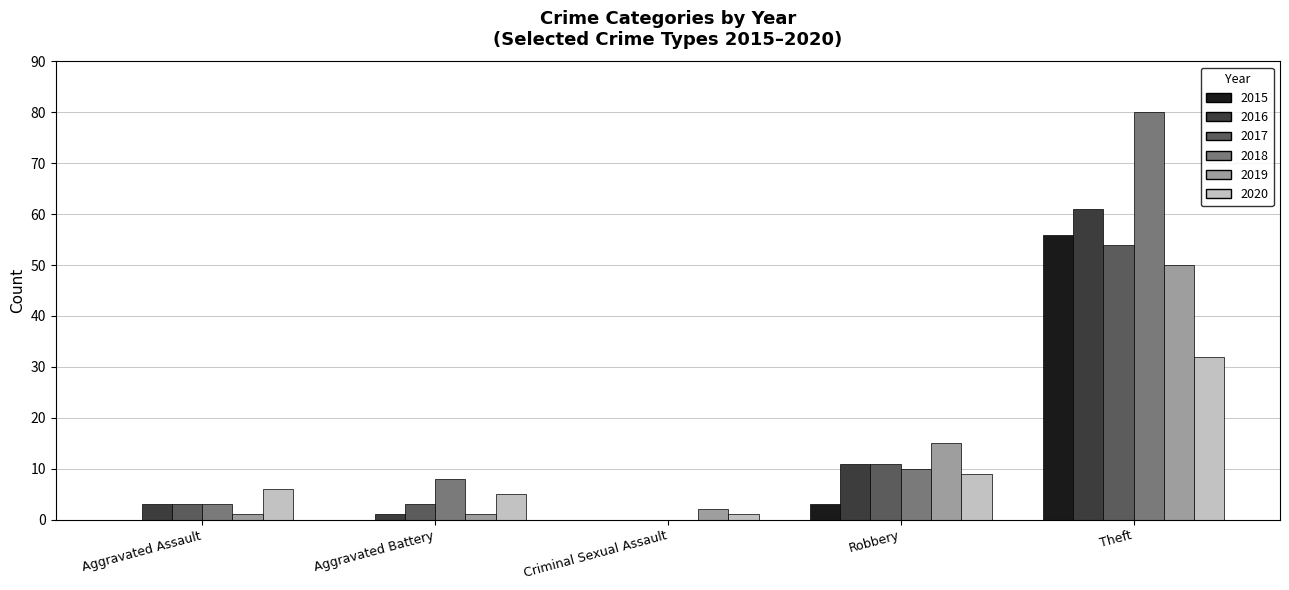

What are all the series names shown in the legend?

2015, 2016, 2017, 2018, 2019, 2020